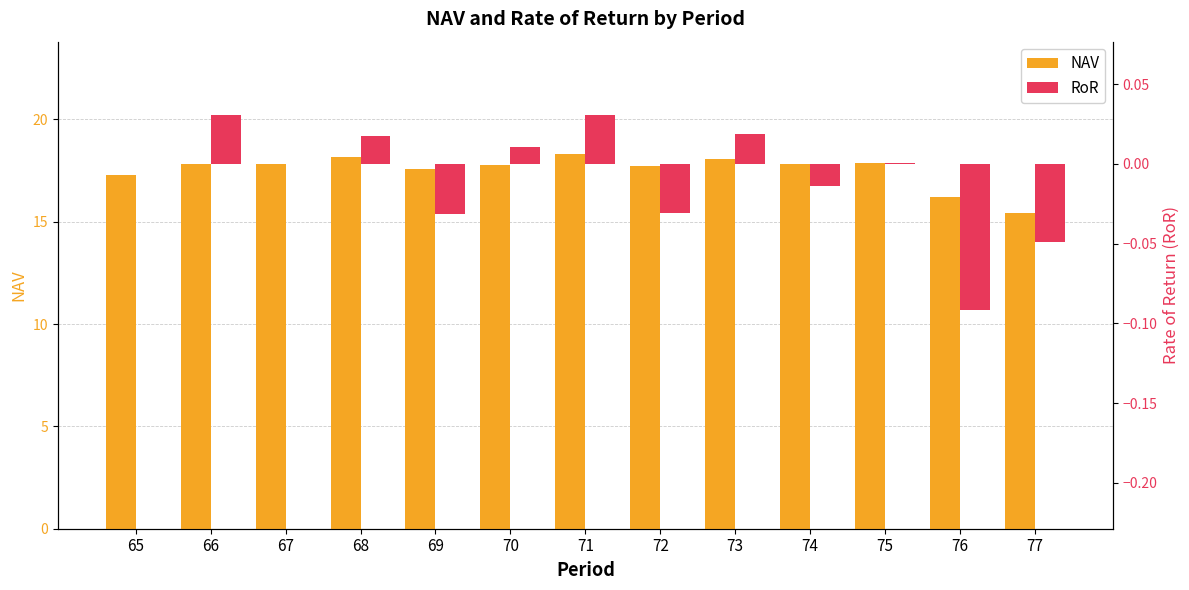

At which category is the sum across all series the highest?

71